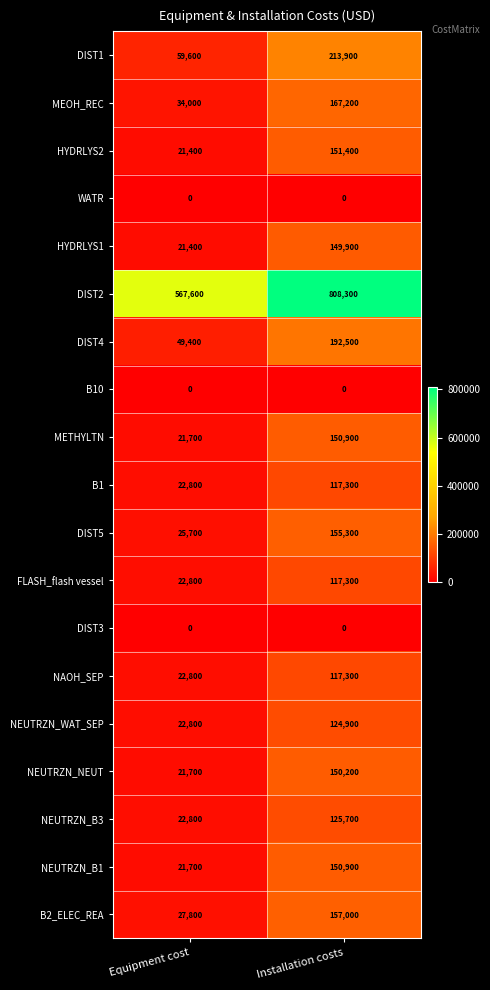

At which label does DIST2 reach its minimum?

Equipment cost